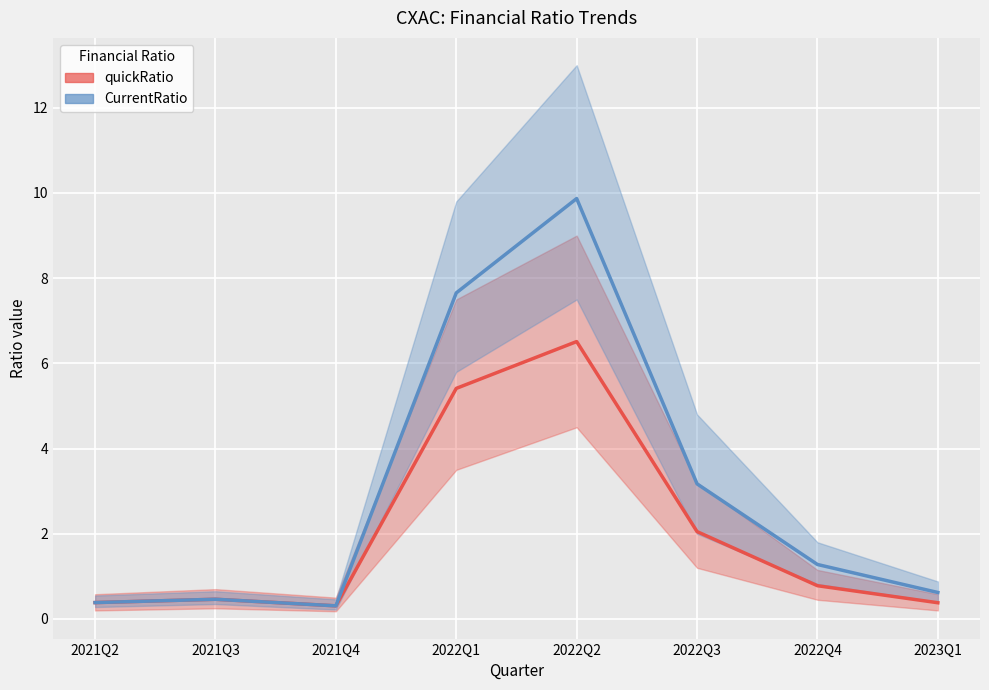

What is the label of the 8th point from the right?

2021Q2